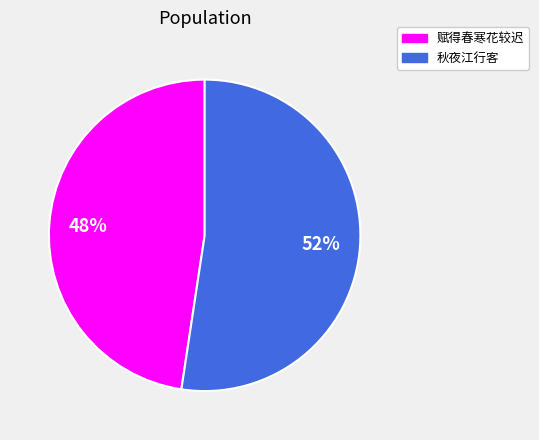

Which slice is the largest?

秋夜江行客